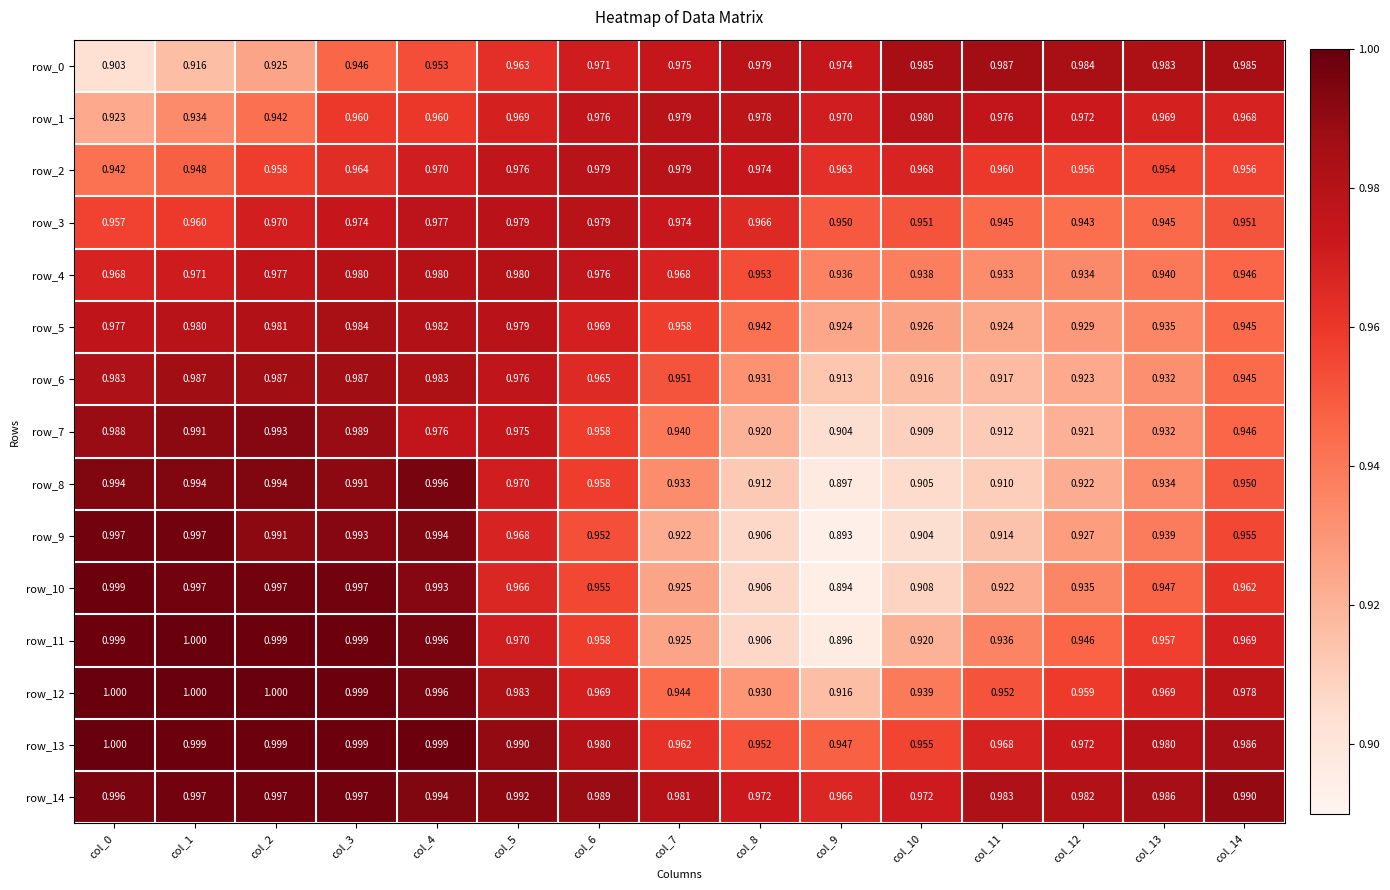

How many row_0 values are between 0 and 1?

15